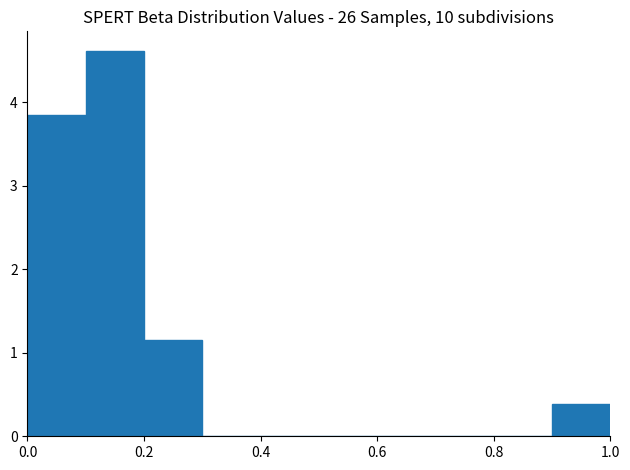

Over which range of the x-axis is the bar tallest?

0.1 to 0.2